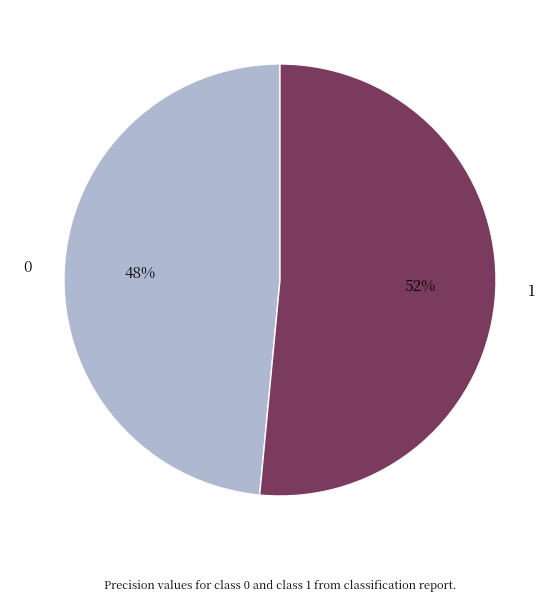

Between 0 and 1, which is larger?

1